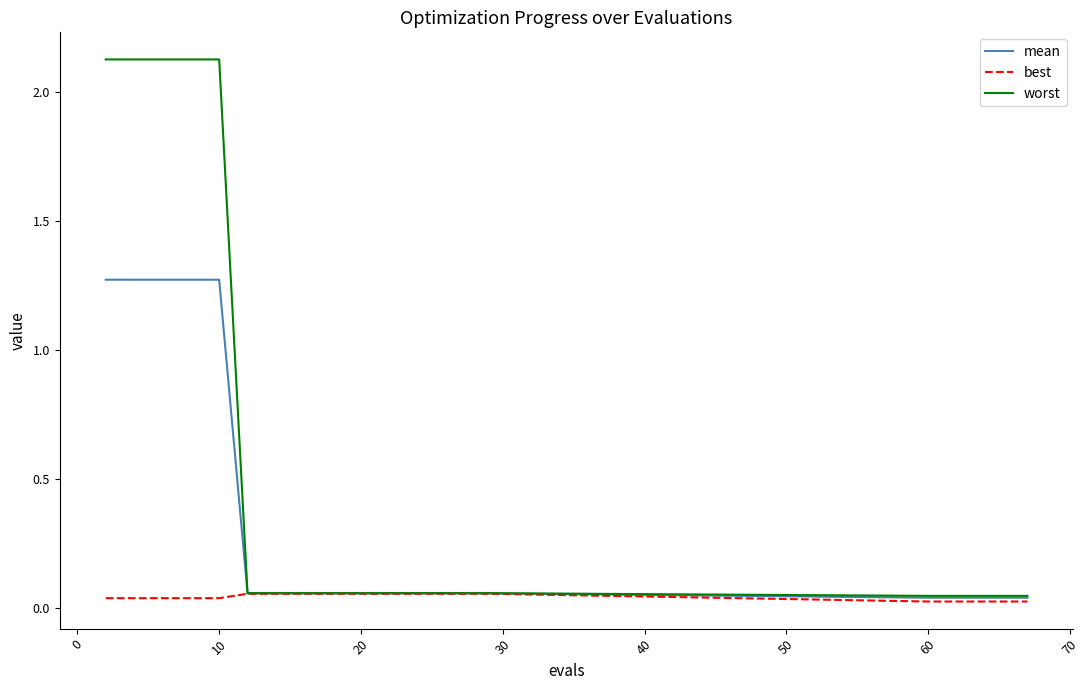

Which series has the largest total across all categories?

worst